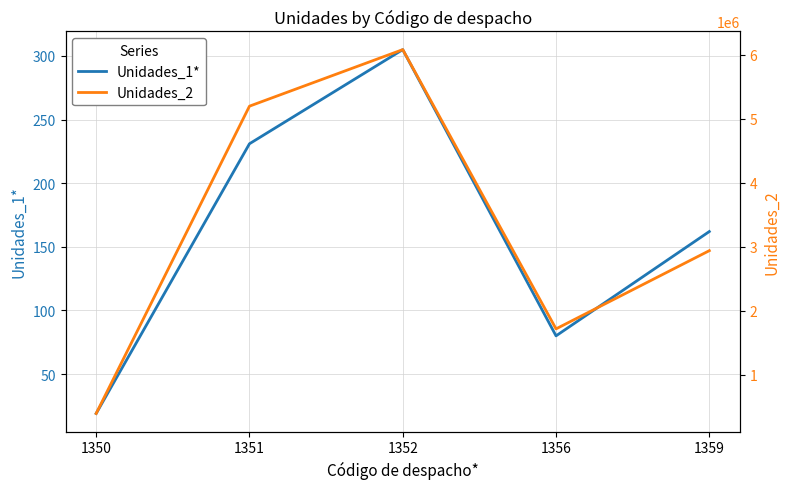

What is the minimum value for Unidades_2?

398700